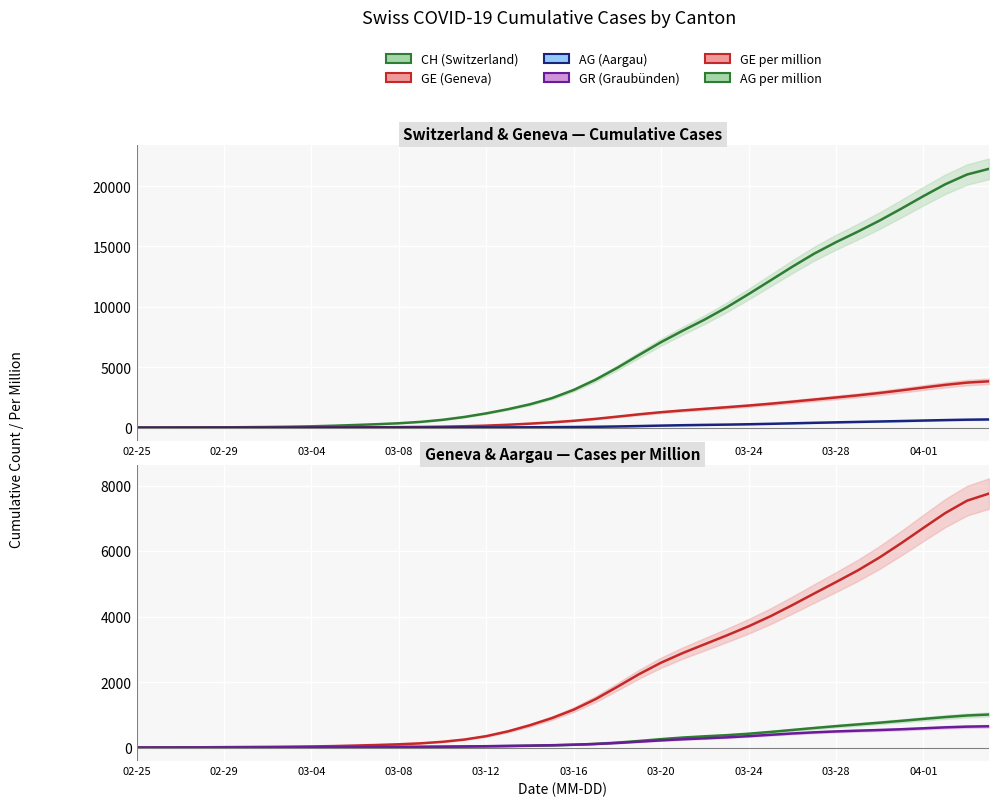

Is it true that AG per million equals 30.3 at 11?

False